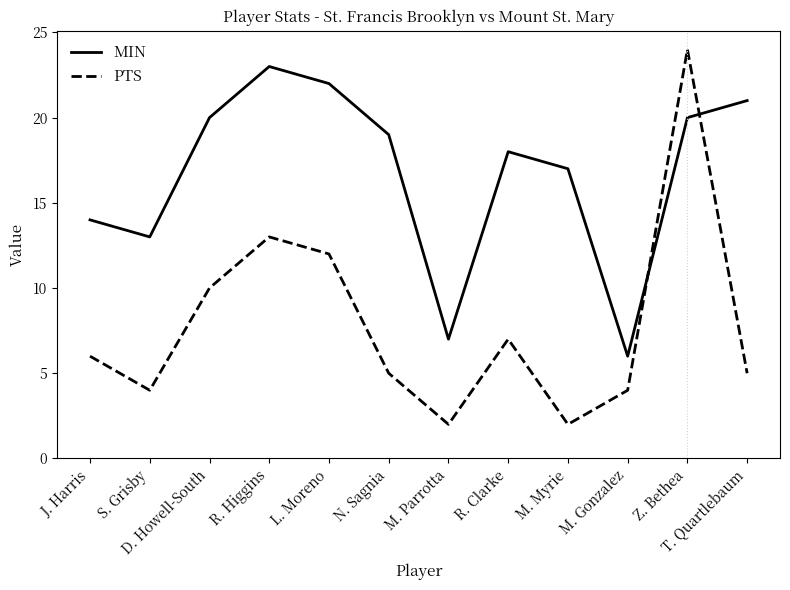

What is the sum of all MIN values?

200